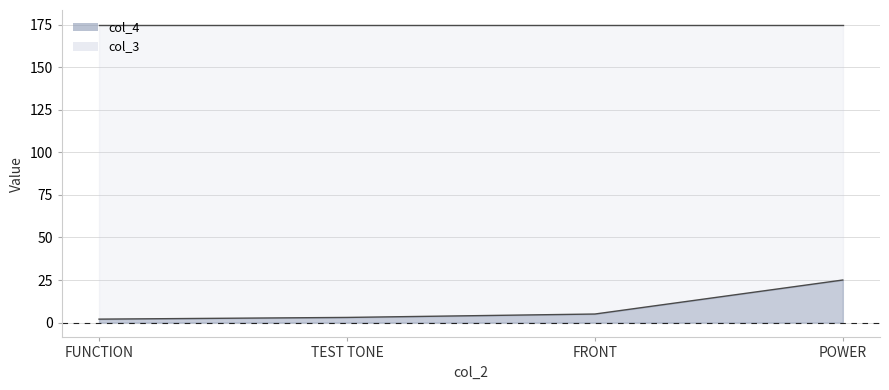

Between FUNCTION and FRONT, which is larger?

FRONT